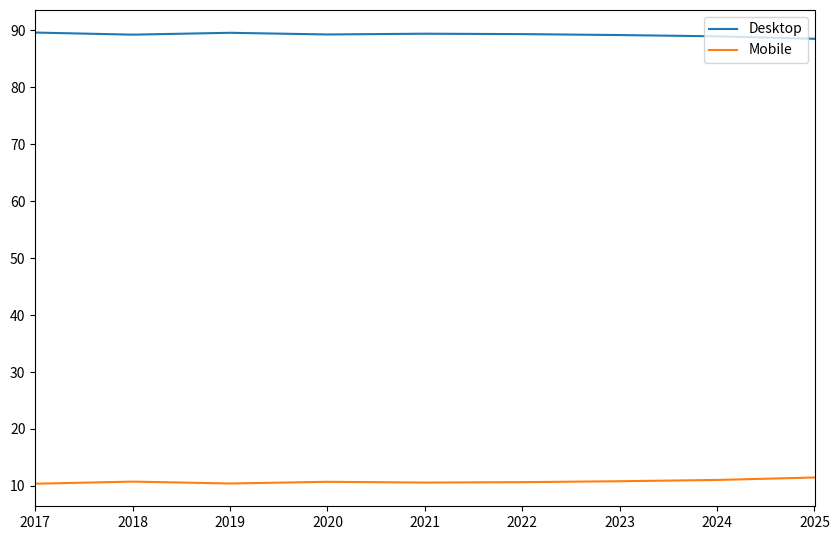

What is the smallest value displayed?

10.4